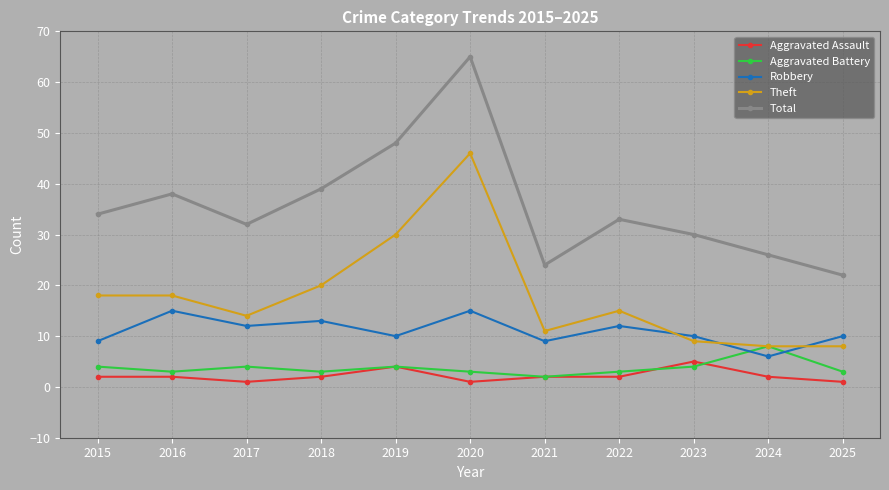

What are all the series names shown in the legend?

Aggravated Assault, Aggravated Battery, Robbery, Theft, Total